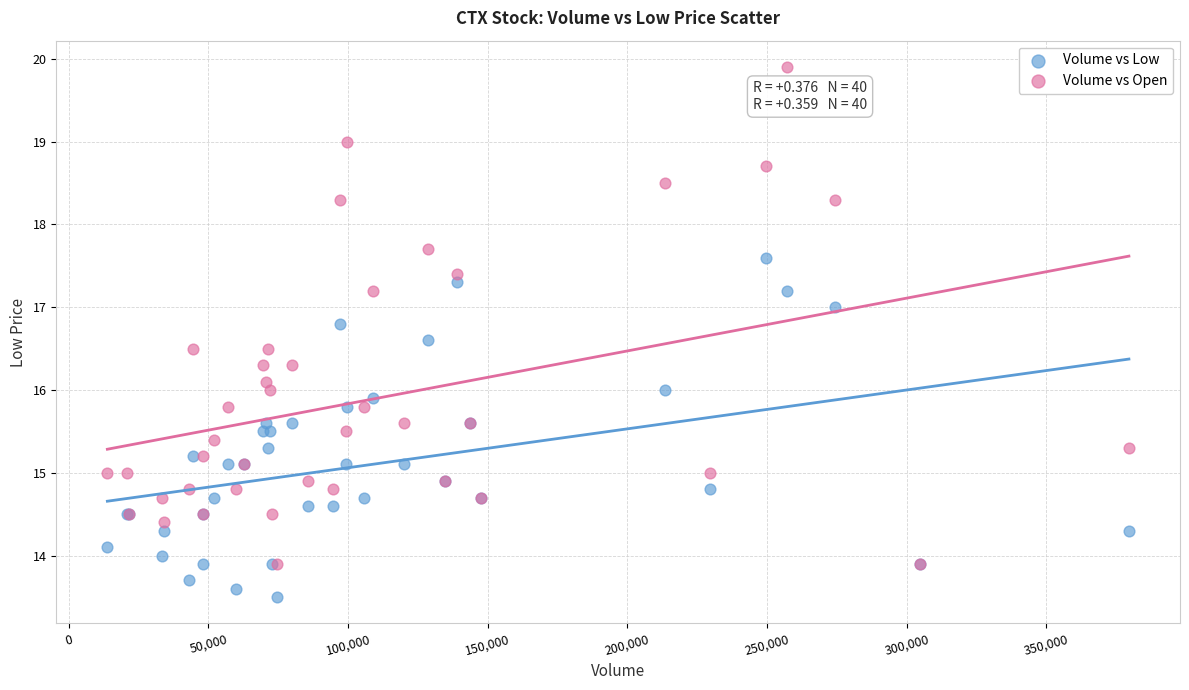

Which series contains the lowest Y value?

Volume vs Low